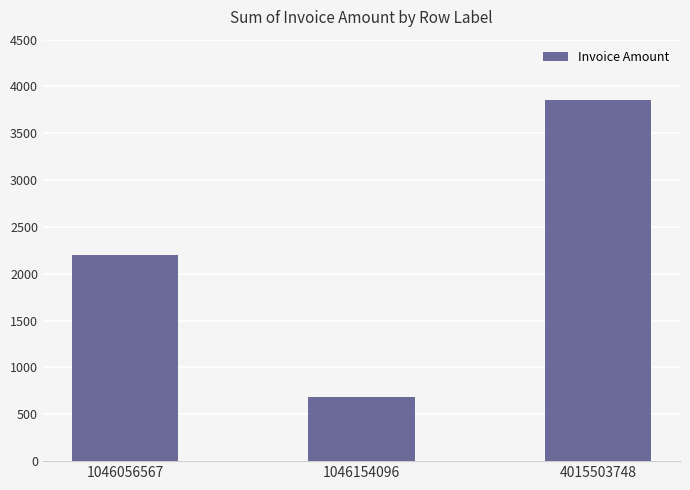

Where is the data nearest to the value 2267?

1046056567